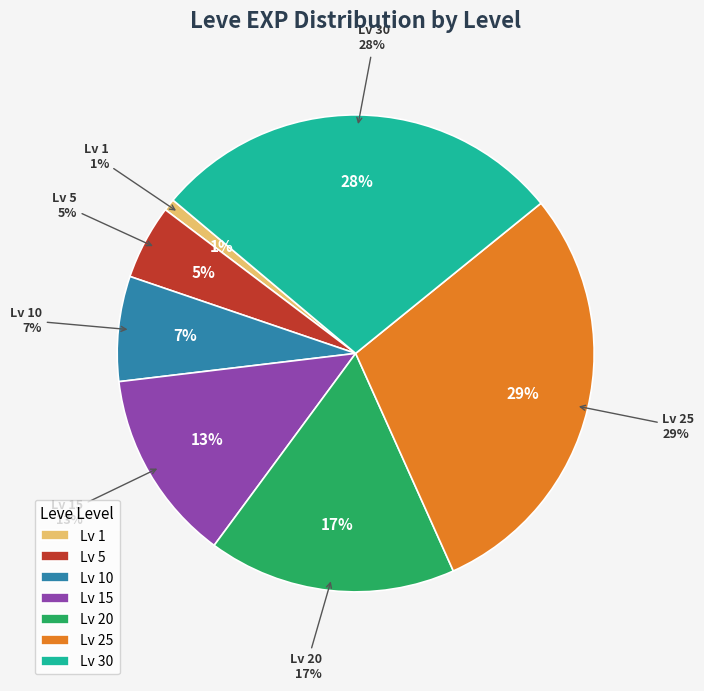

Which category has the smallest portion of the pie?

1